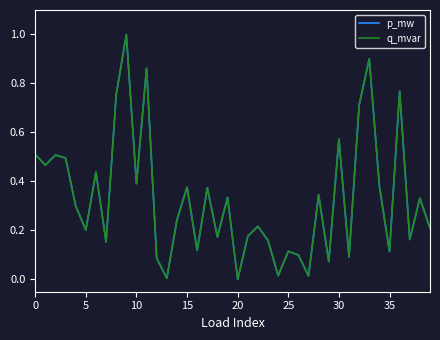

Does the chart have visible grid lines?

No